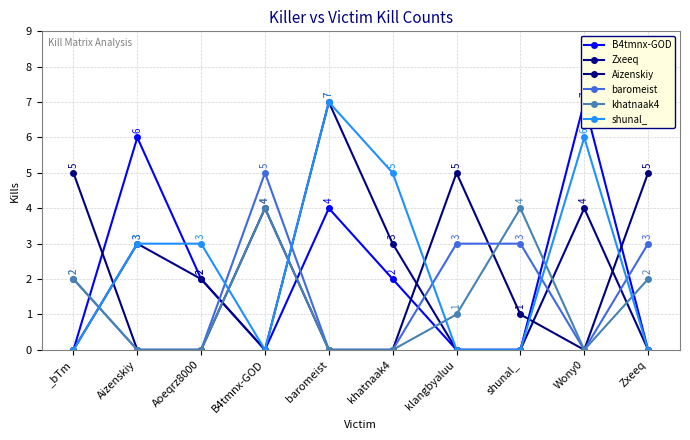

Where is the first local minimum for shunal_?

B4tmnx-GOD